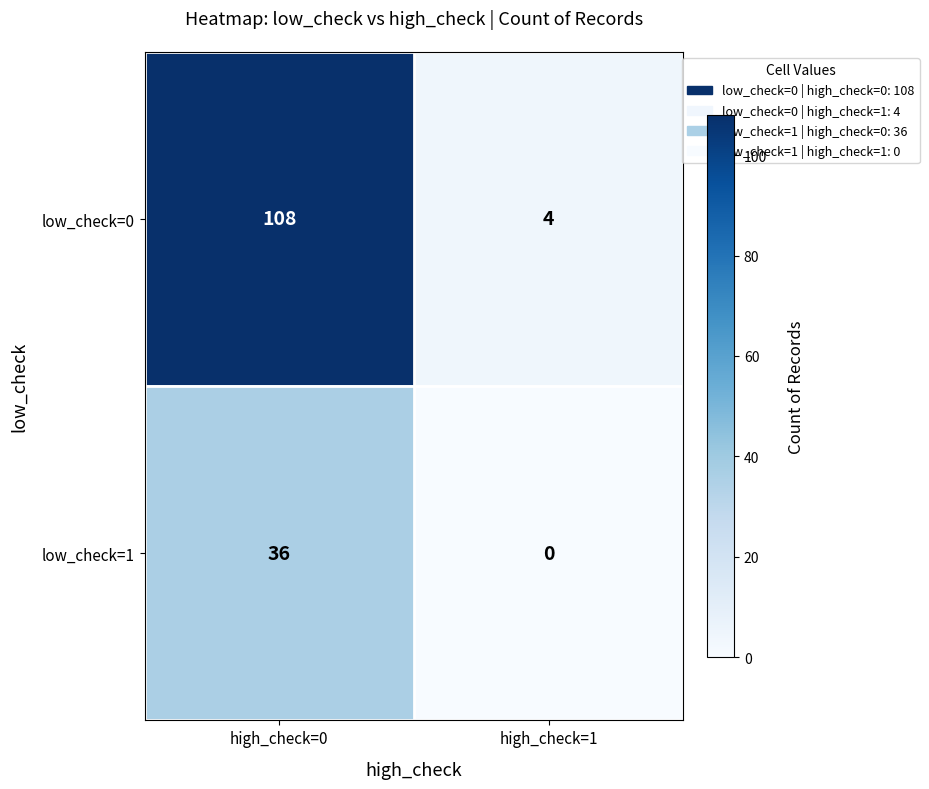

What is the sum of all low_check=1 values?

36